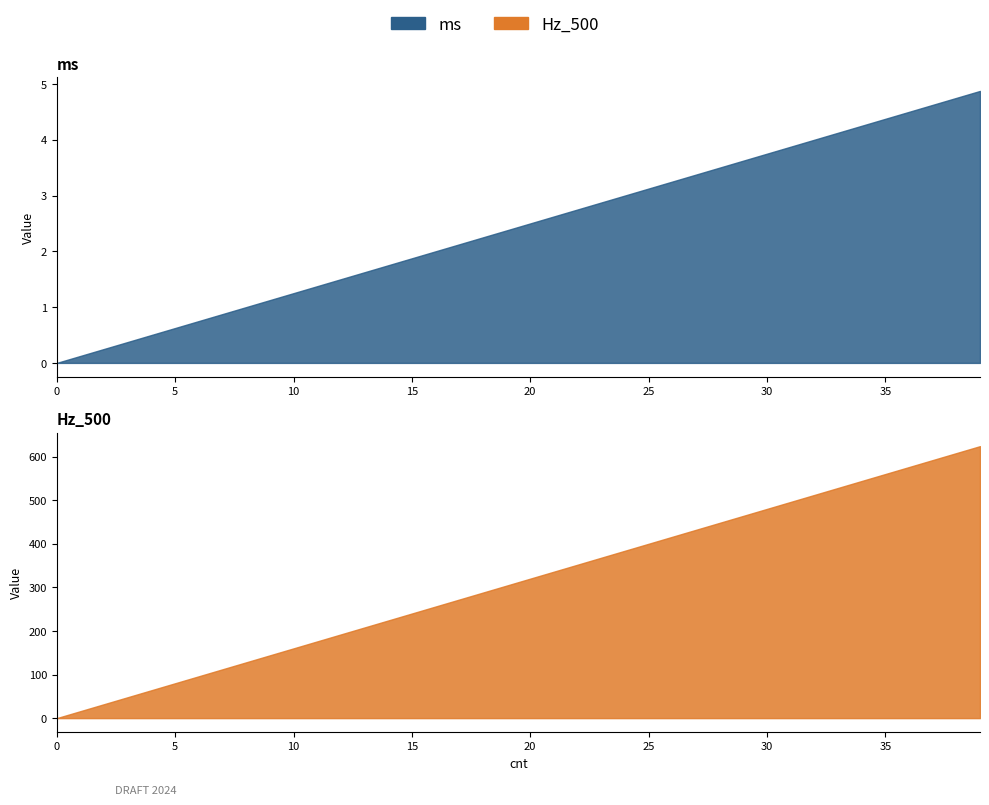

What is the value of the Hz_500 point at the 12th from the left?

176.0